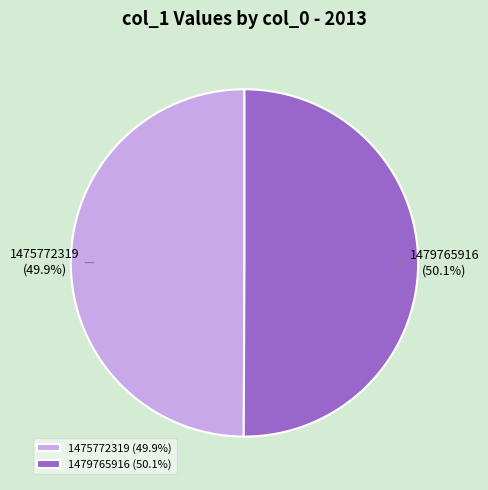

How many segments does this pie chart have?

2